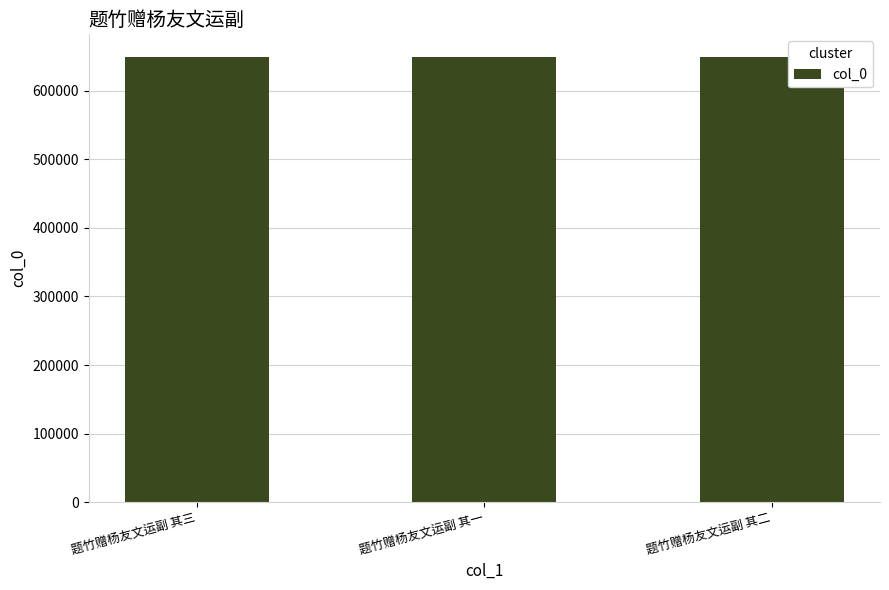

What is the ratio of the value at 题竹赠杨友文运副 其三 to the value at 题竹赠杨友文运副 其二?

1.0